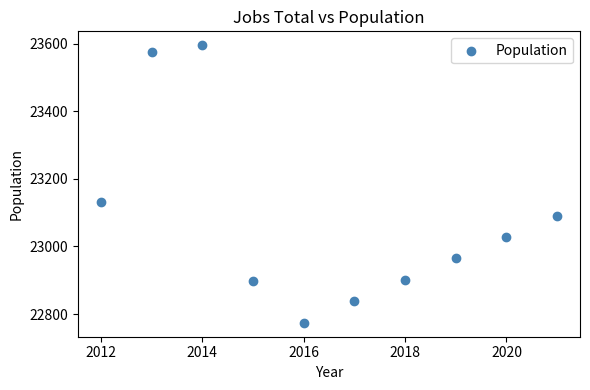

What is the range of Y values (max minus min)?

821